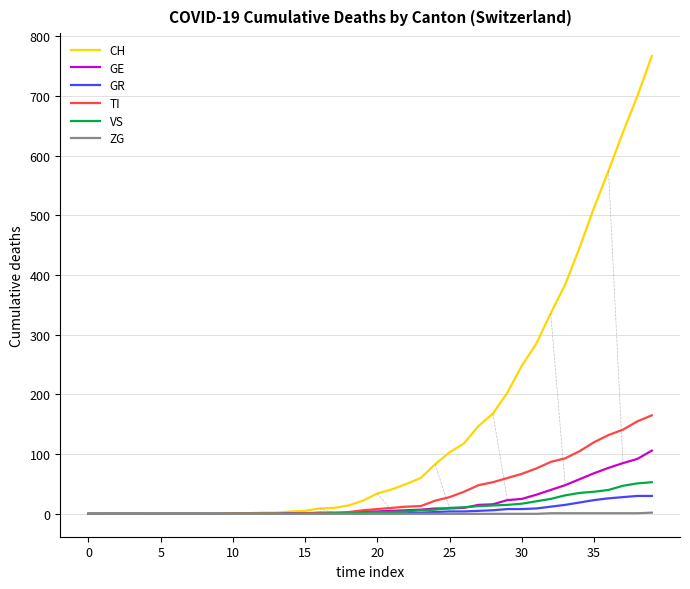

Which series has the largest total across all categories?

CH